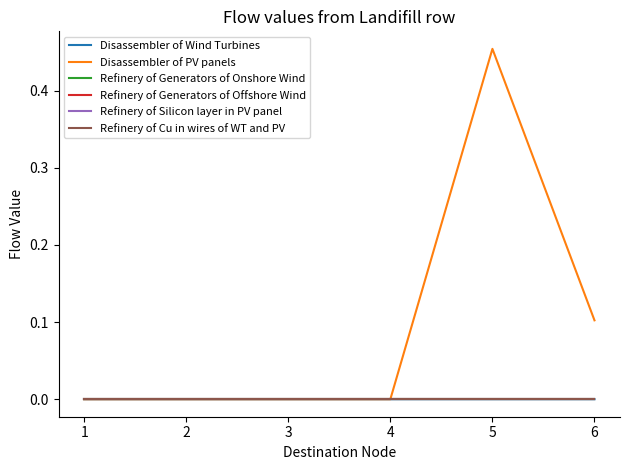

How many lines are shown in the chart?

6